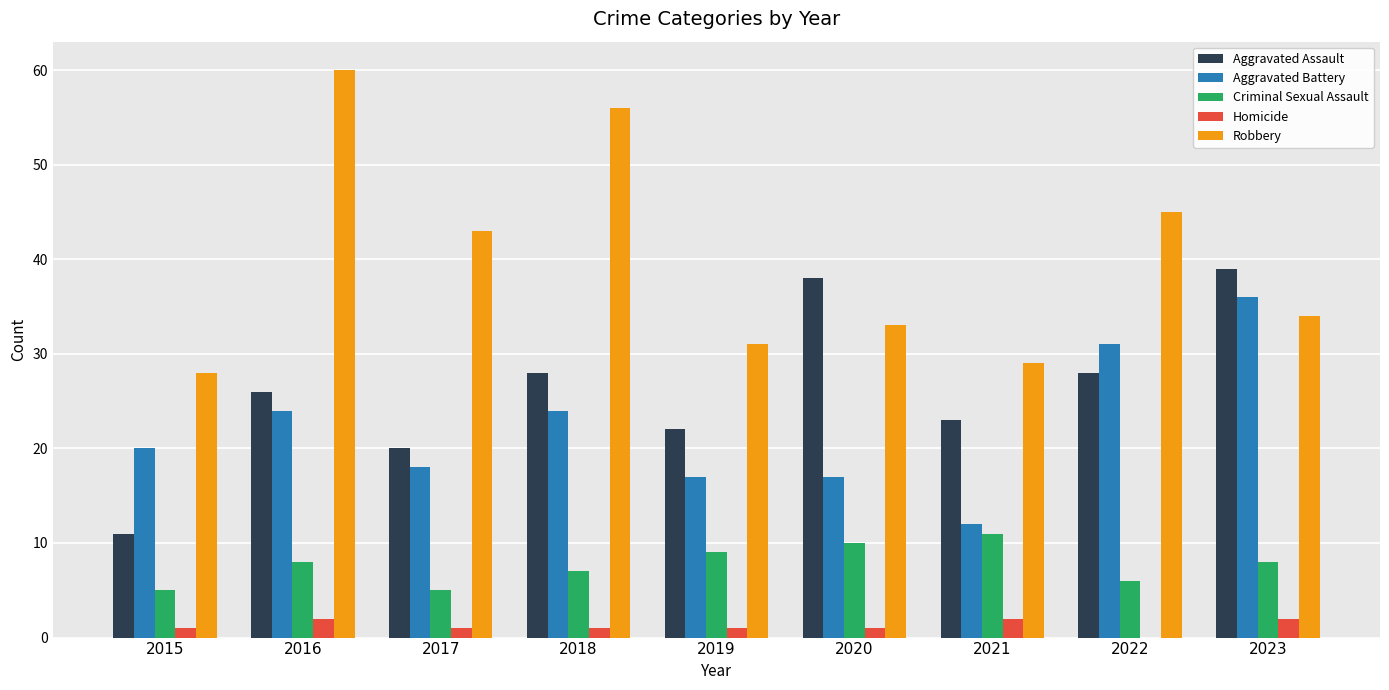

Is the value of Aggravated Battery at 2016 greater than the value of Homicide at 2019?

Yes